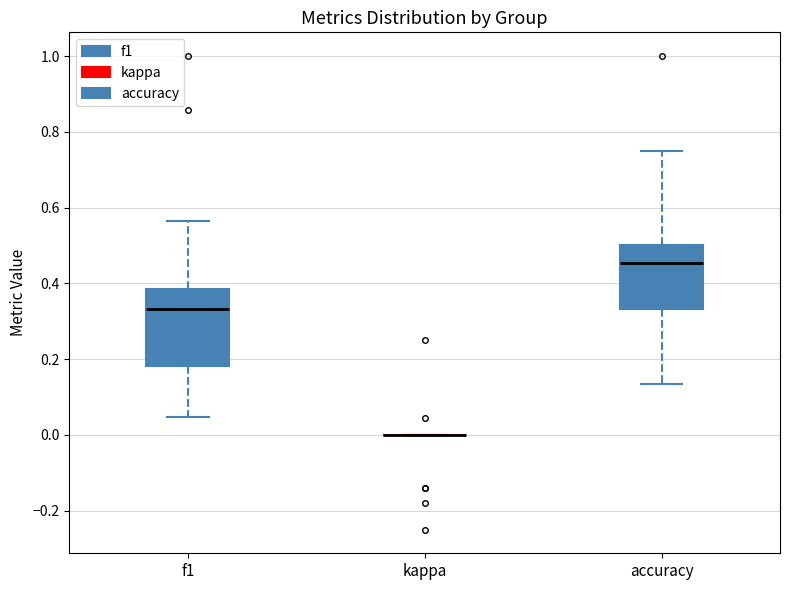

Which box is the tallest, from its lower edge to its upper edge?

f1